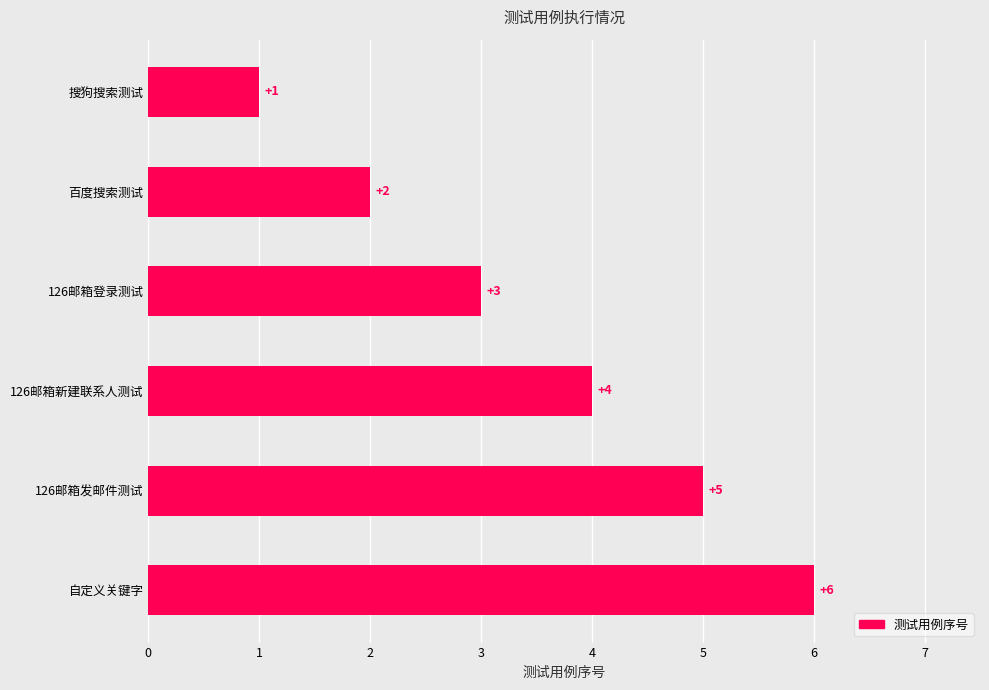

What is the average value?

4